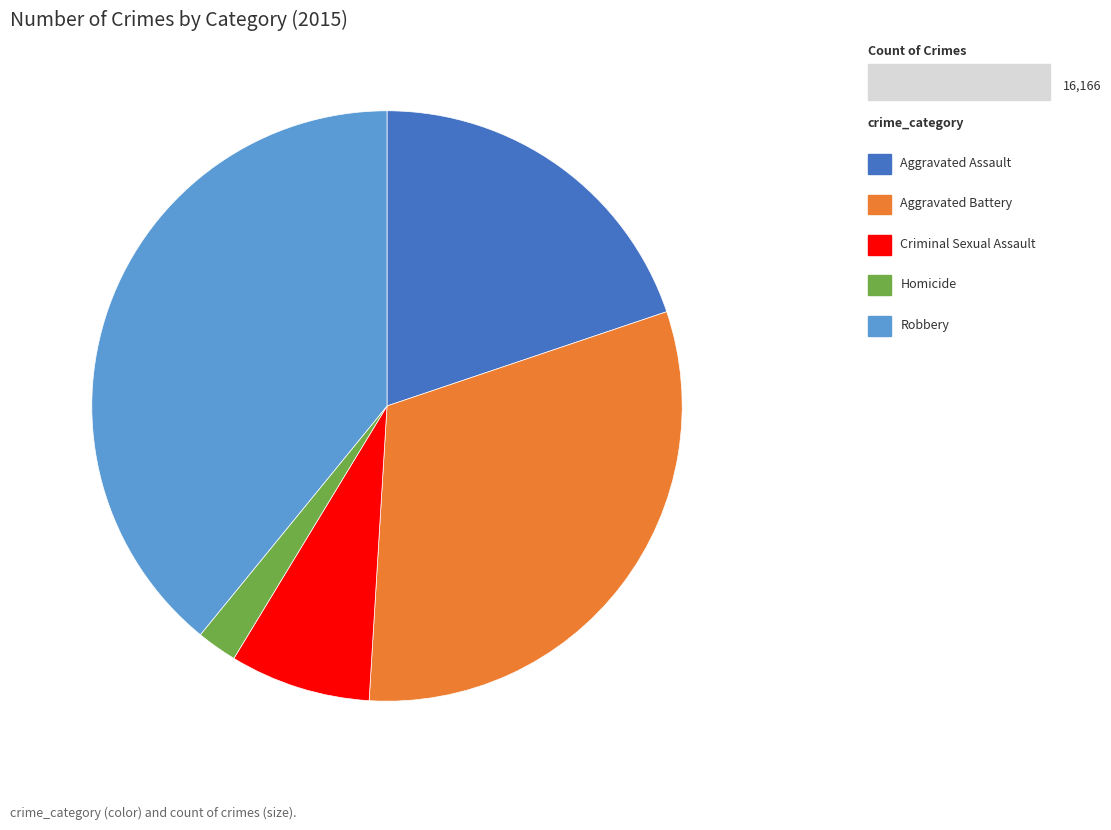

Is there any slice that represents more than half of the pie?

No